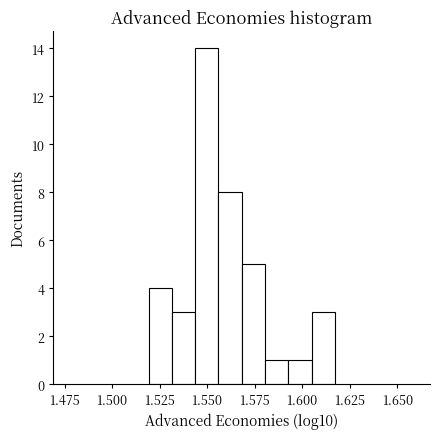

Read against the x-axis, roughly where is the centre of the tallest bar?

1.550